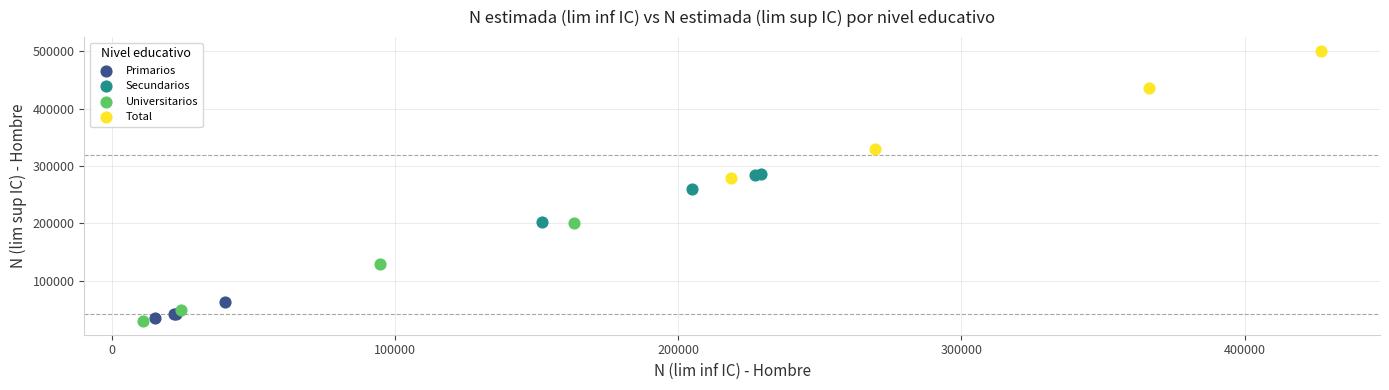

What are all the series names shown in the legend?

Primarios, Secundarios, Universitarios, Total